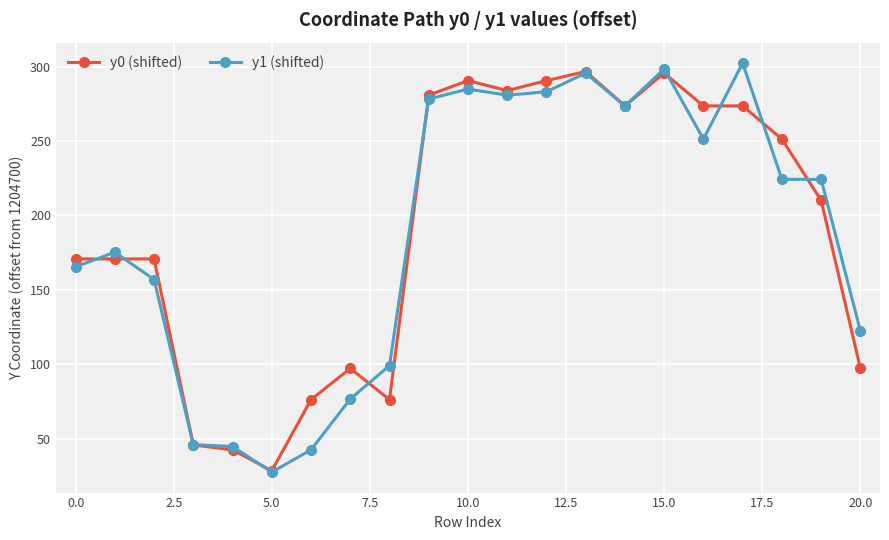

Does the chart display data point markers on the line(s)?

Yes